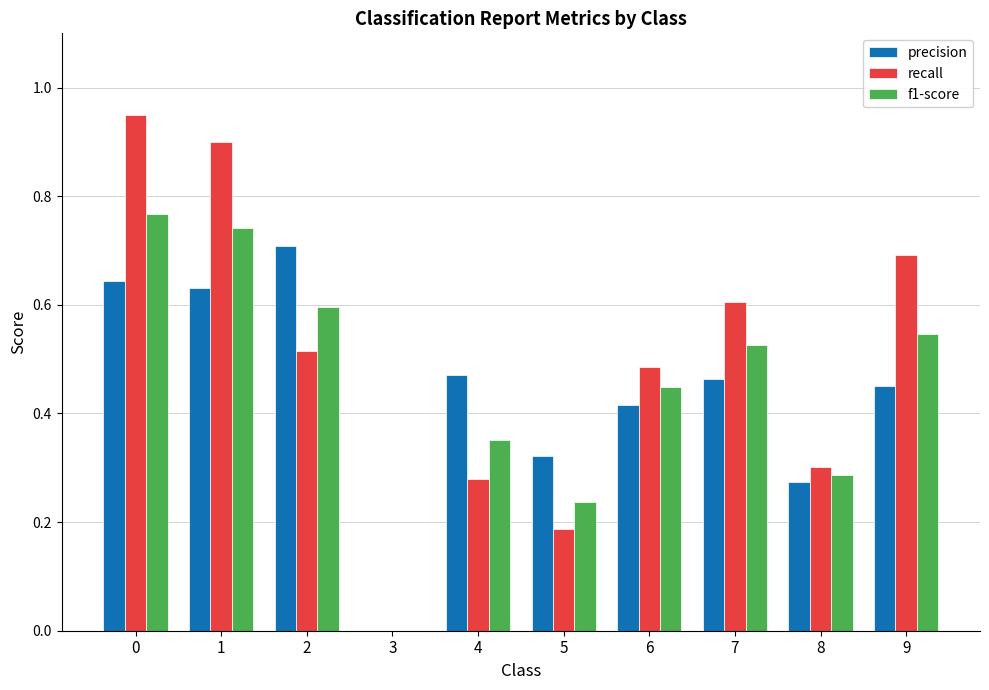

Count the number of data series in this chart.

3